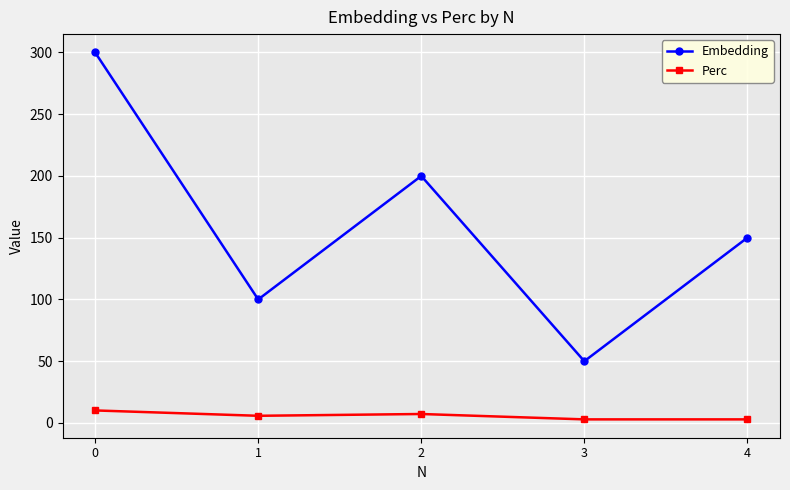

What is the total value across all series at 1?

105.8